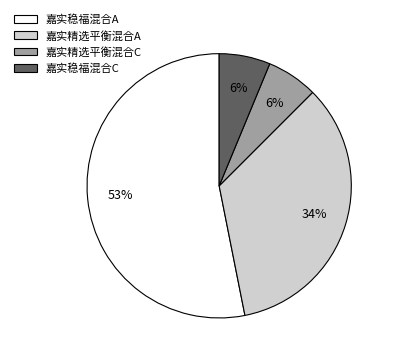

How many segments does this pie chart have?

4